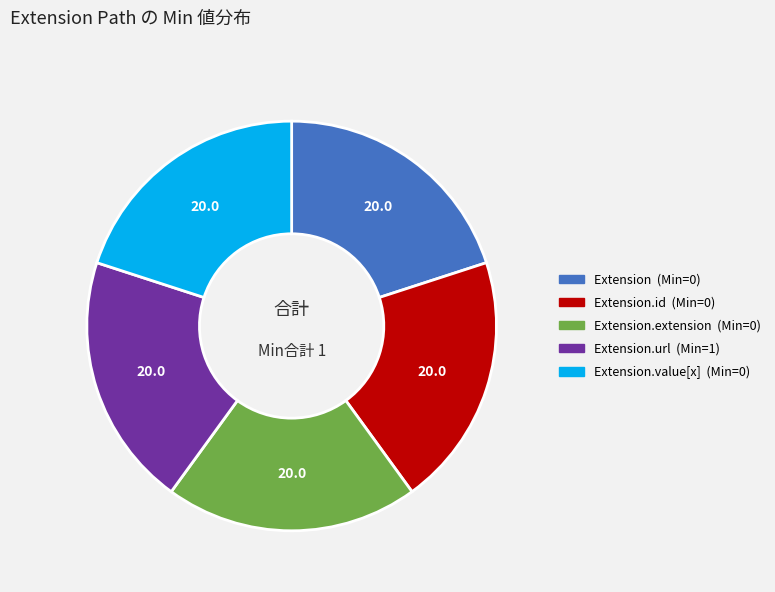

Is there any slice that represents more than half of the pie?

No